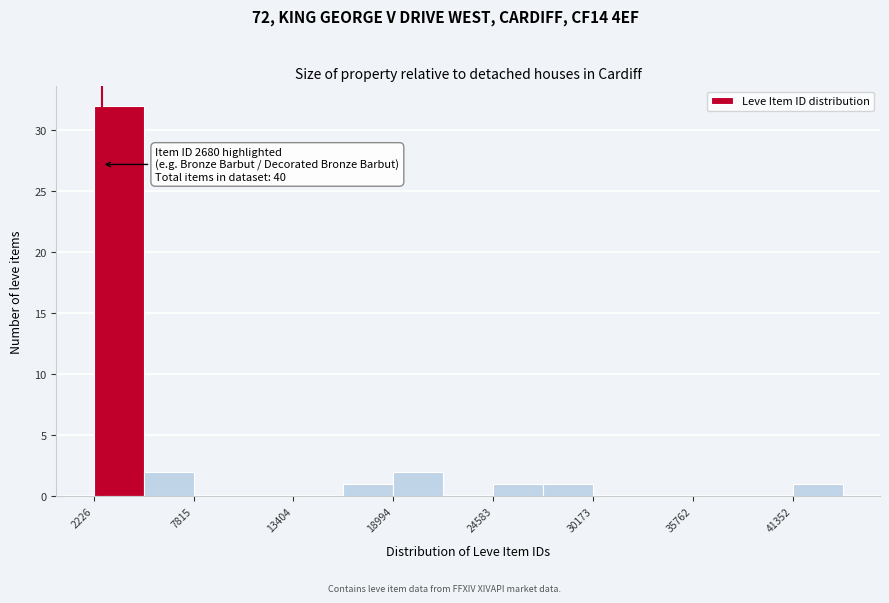

Read against the x-axis, roughly where is the centre of the tallest bar?

4000